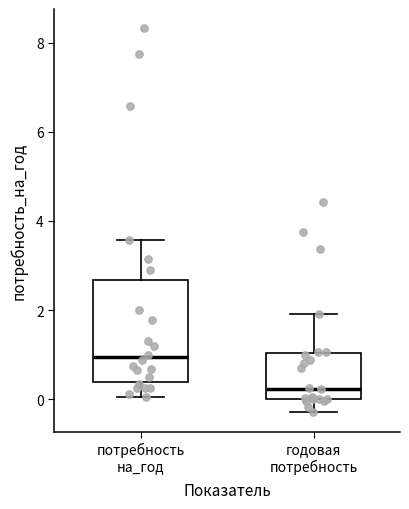

Where does the lower whisker of the box for годовая потребность end on the y-axis? The values are not printed on the chart, so give them approximately, as read against the axis.

-0.2